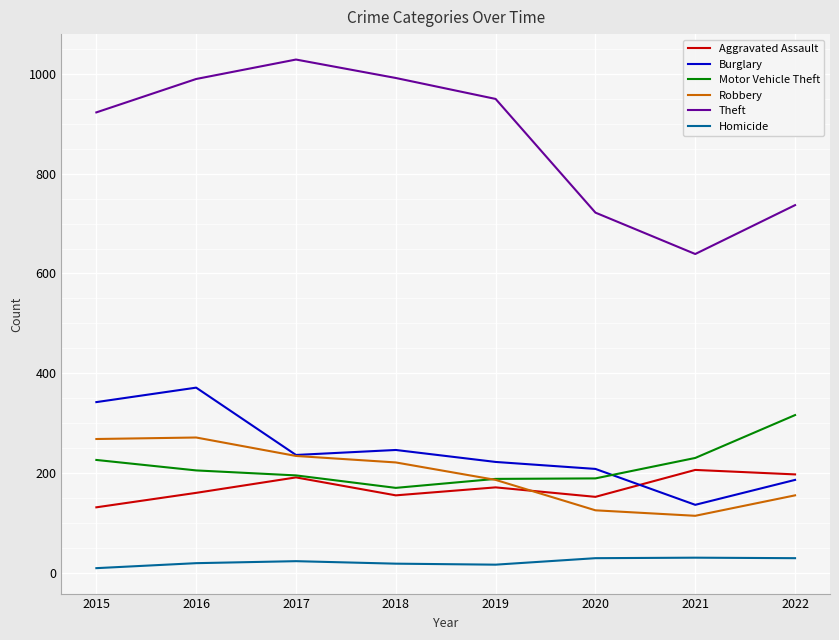

Which series has the largest range (max minus min)?

Theft